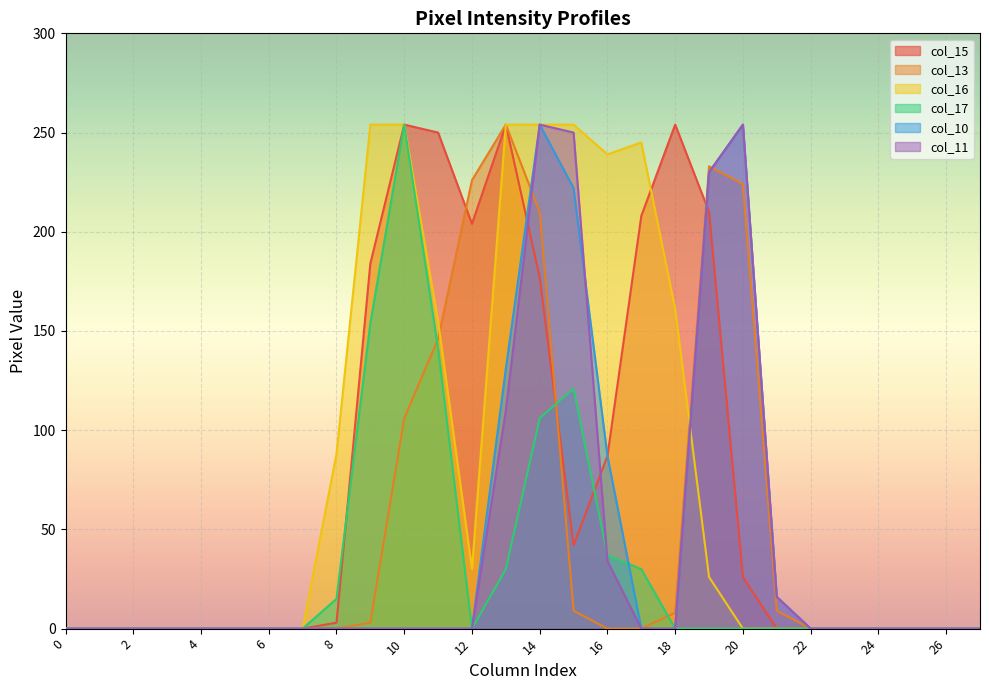

What are all the series names shown in the legend?

col_15, col_13, col_16, col_17, col_10, col_11